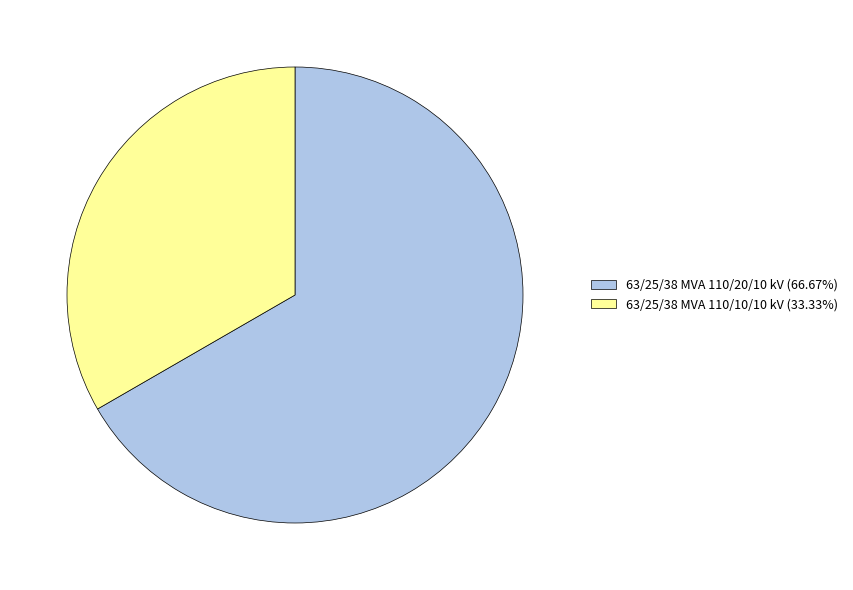

Which category has the biggest portion of the pie?

63/25/38 MVA 110/20/10 kV